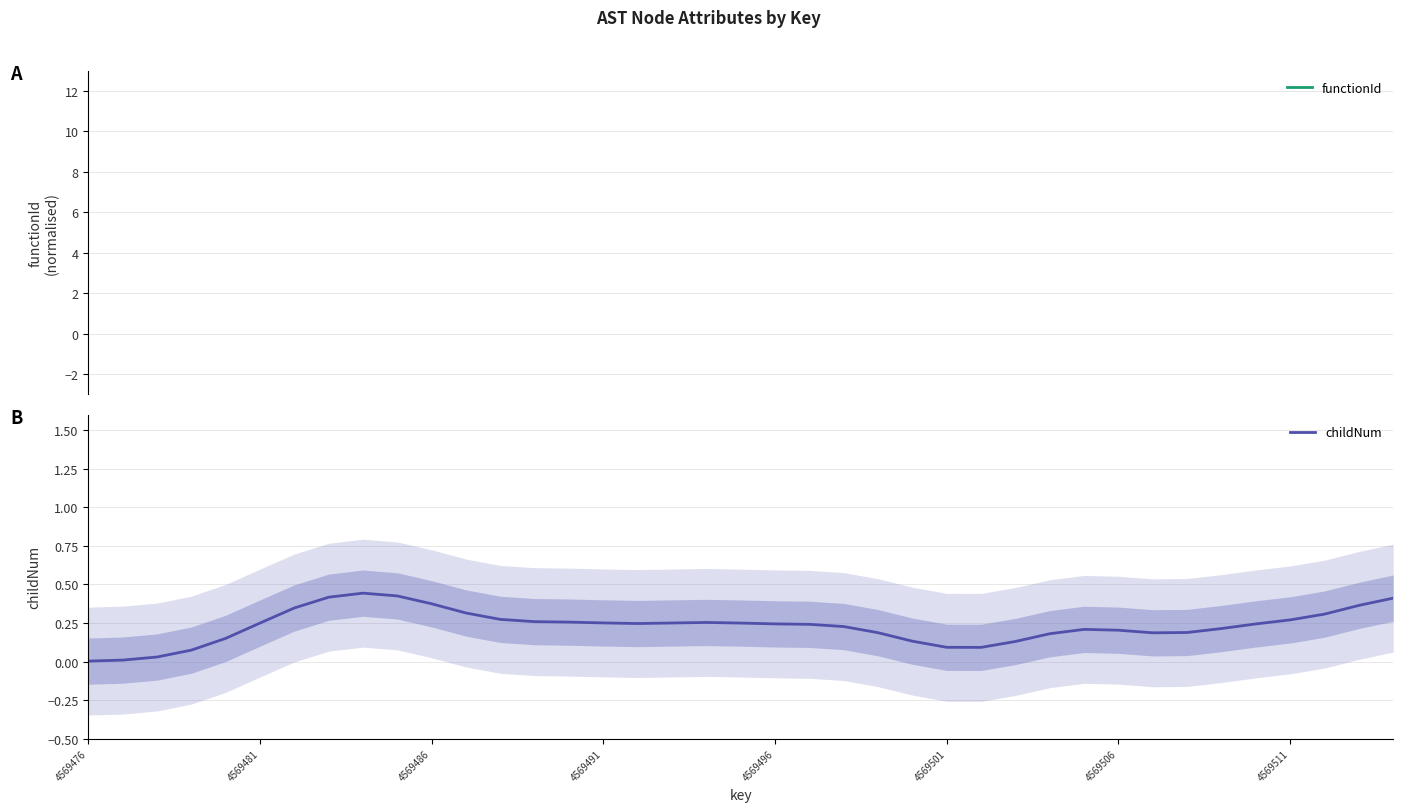

True or false: childNum has more than 0 interior local peaks.

True